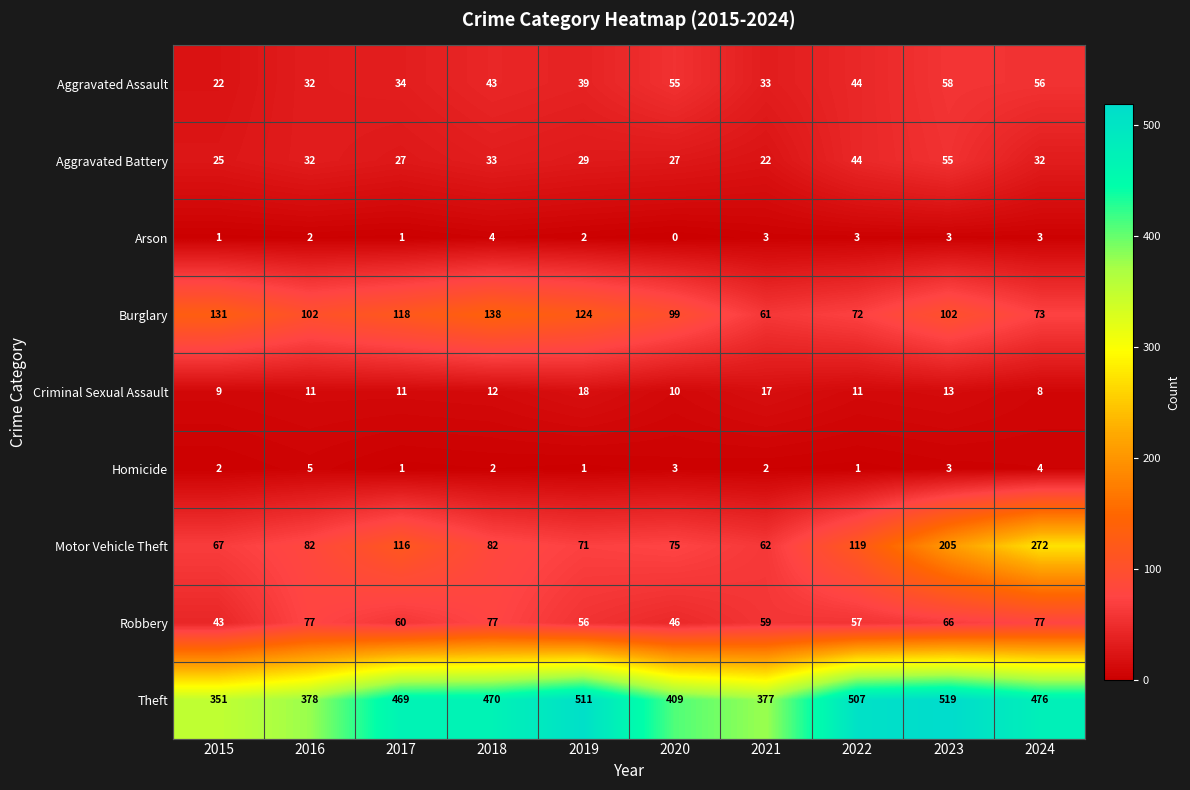

Is it true that Aggravated Battery equals 33 at 2018?

True